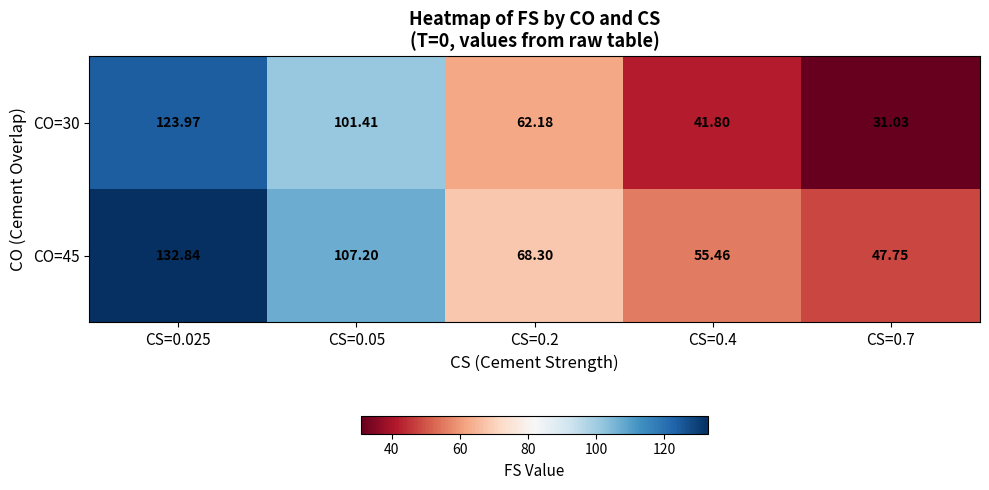

Is the value of CO=30 at CS=0.05 greater than the value of CO=45 at CS=0.2?

Yes